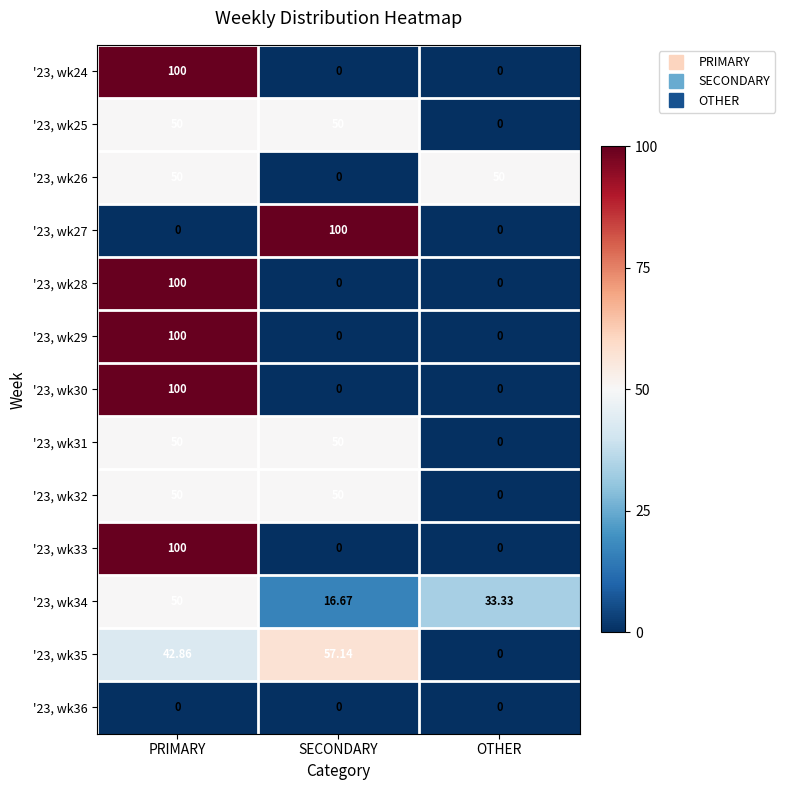

At how many categories does at least one series exceed 99?

2